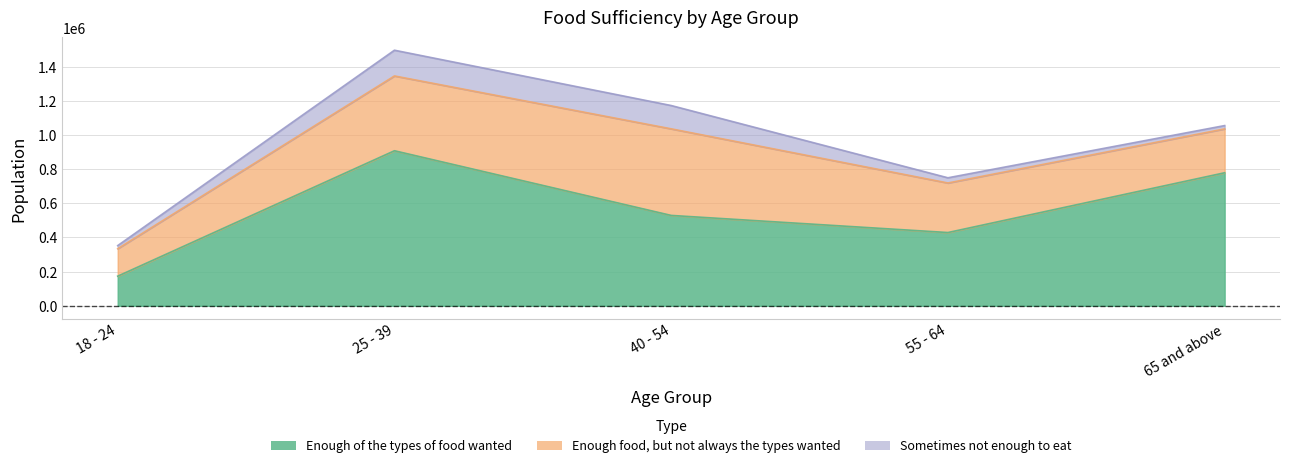

At which category is the sum across all series the highest?

25 - 39